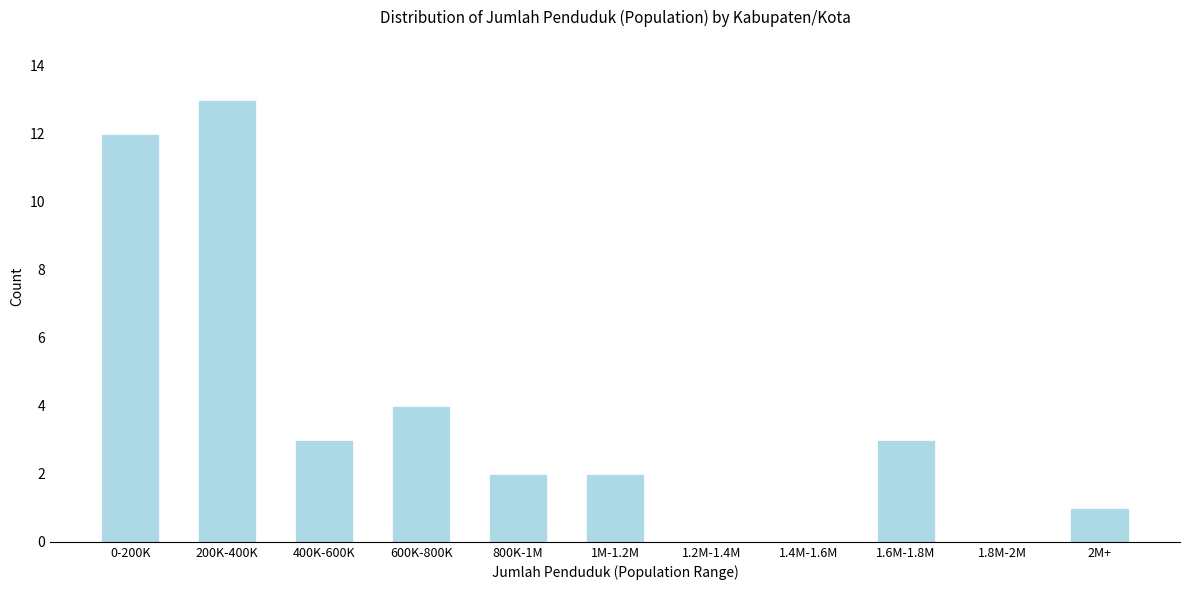

Reading right to left, extract all data points from this chart.

2M+=1	1.8M-2M=0	1.6M-1.8M=3	1.4M-1.6M=0	1.2M-1.4M=0	1M-1.2M=2	800K-1M=2	600K-800K=4	400K-600K=3	200K-400K=13	0-200K=12